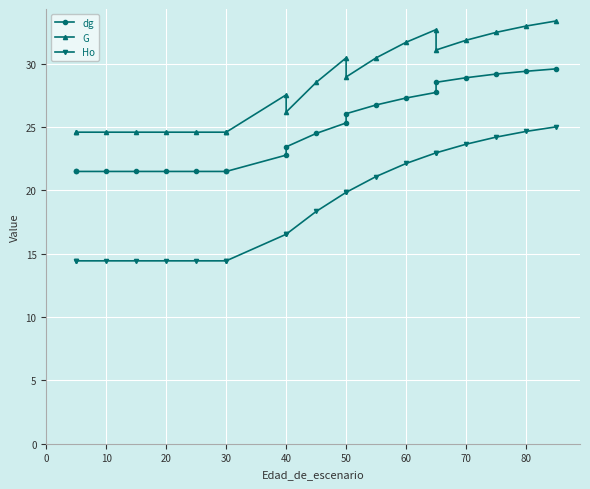

What is the value of the G point at the 12th from the left?

30.5